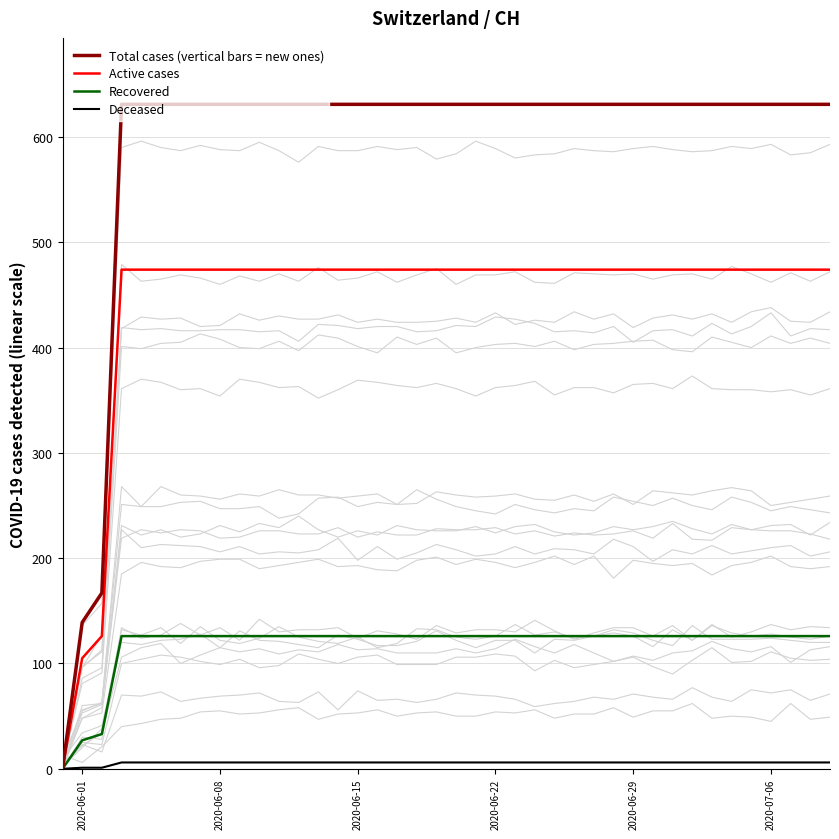

How many values in Recovered are above zero?

39